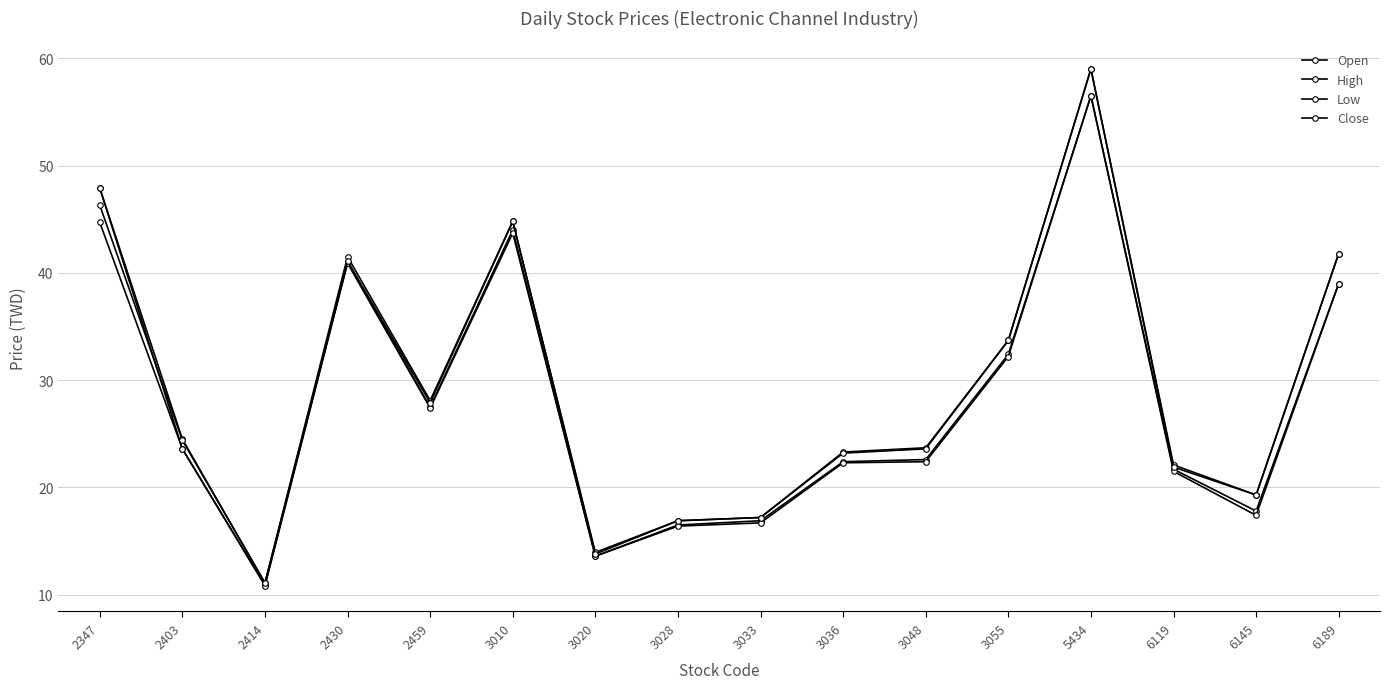

At which category does Close reach its first local peak?

2430